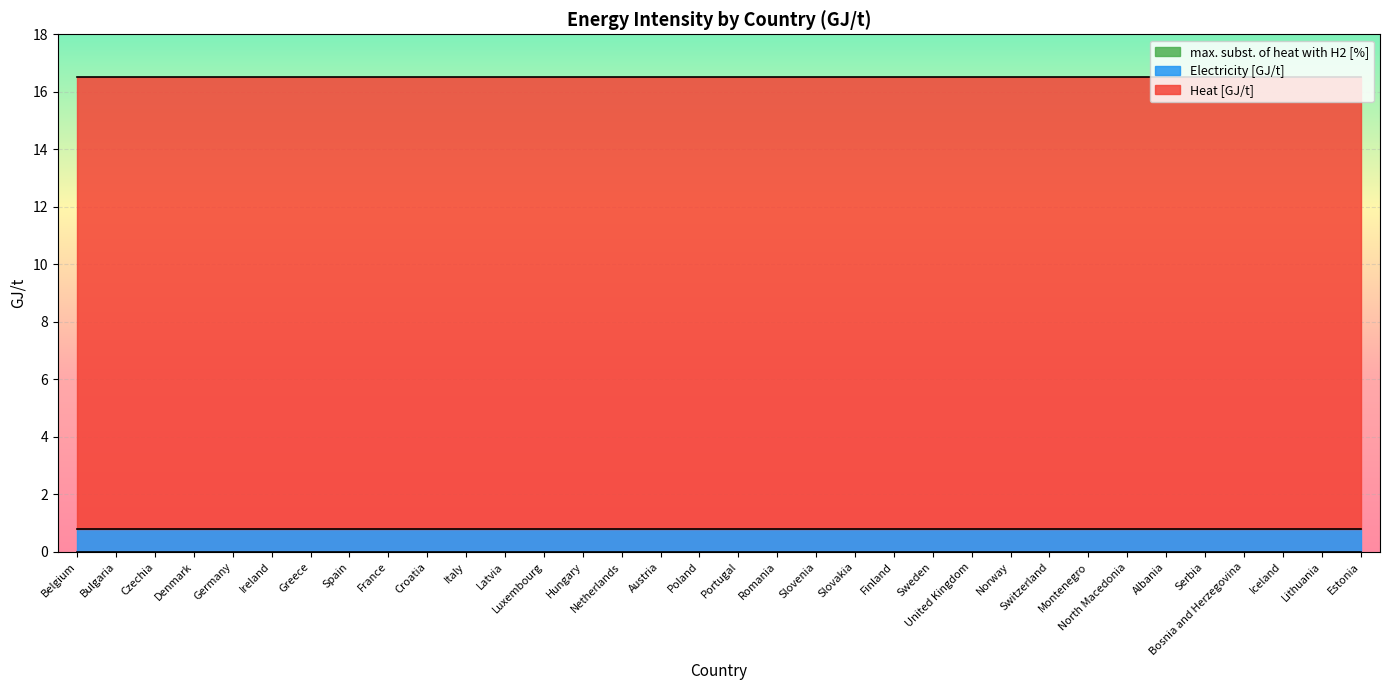

How many distinct data groups are displayed?

3